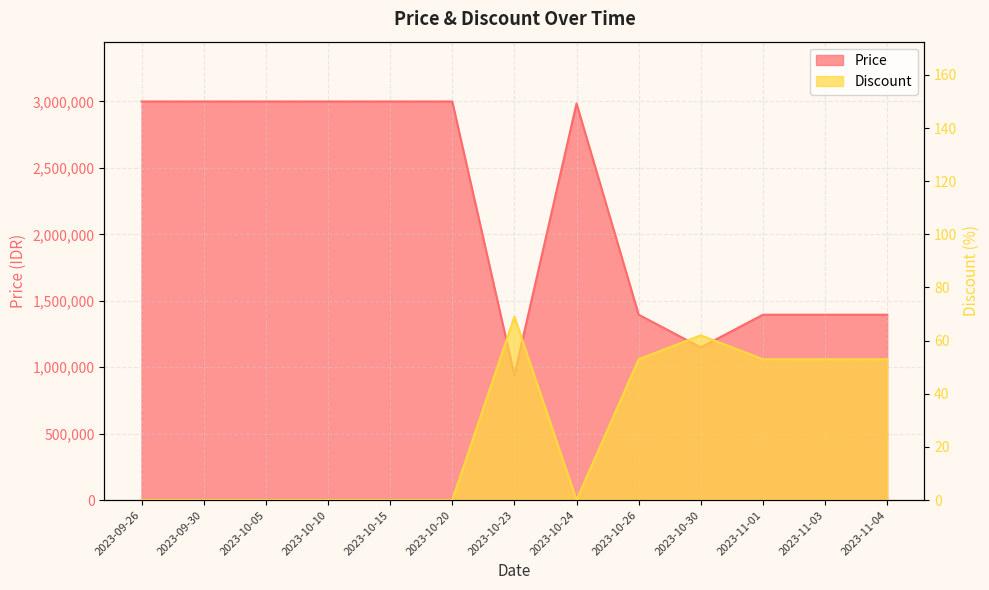

Rank the categories by Price value from highest to lowest.

2023-09-26, 2023-09-30, 2023-10-05, 2023-10-10, 2023-10-15, 2023-10-20, 2023-10-24, 2023-10-26, 2023-11-01, 2023-11-03, 2023-11-04, 2023-10-30, 2023-10-23